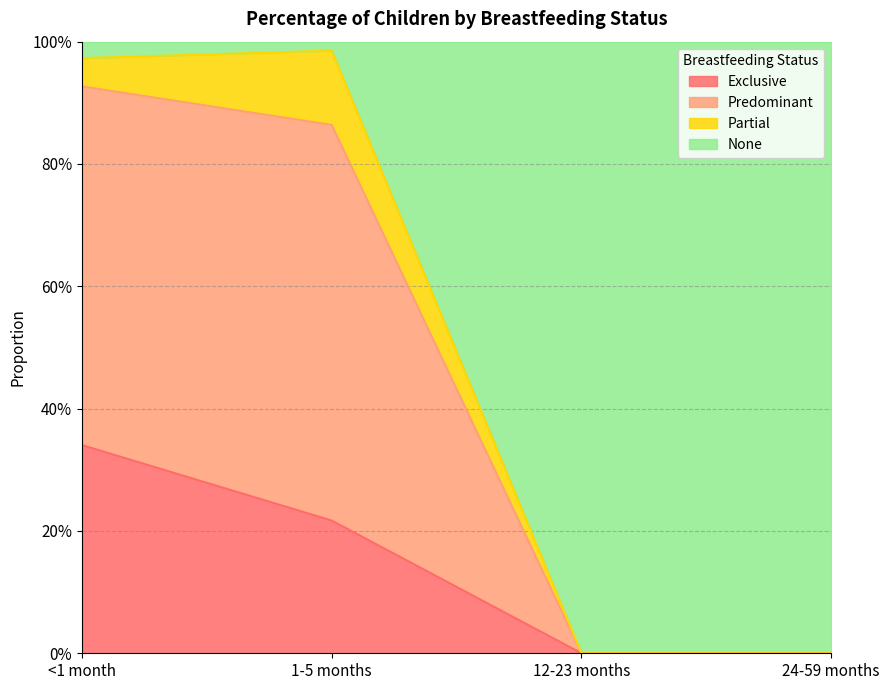

What are all the series names shown in the legend?

Exclusive, Predominant, Partial, None